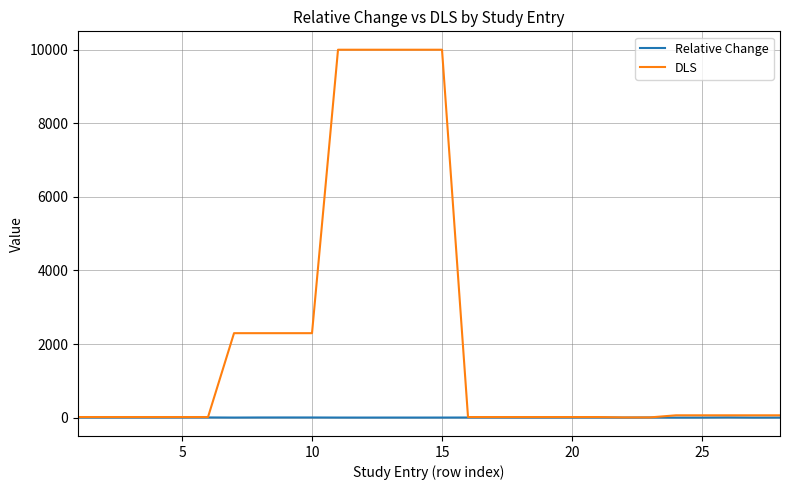

How many series are shown in this chart?

2